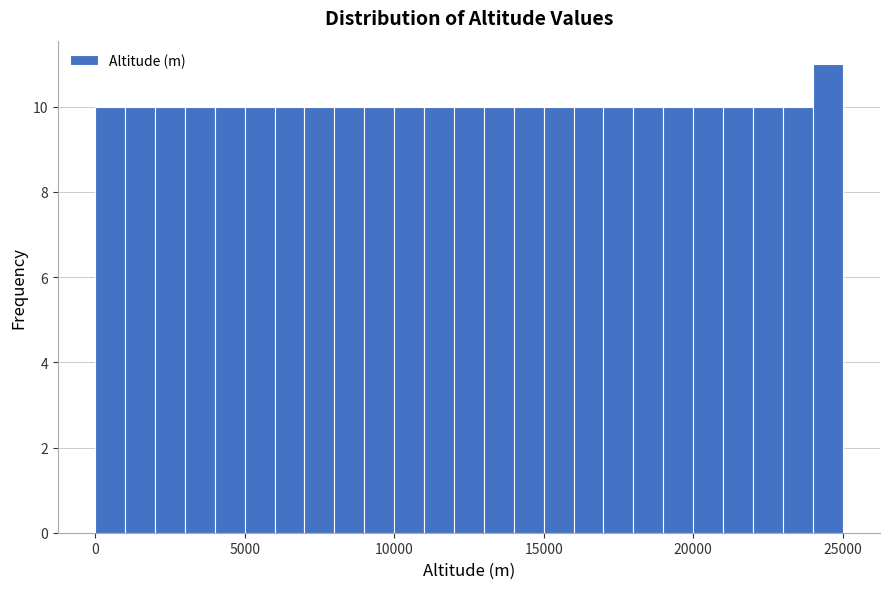

Read against the x-axis, roughly where is the centre of the tallest bar?

24500